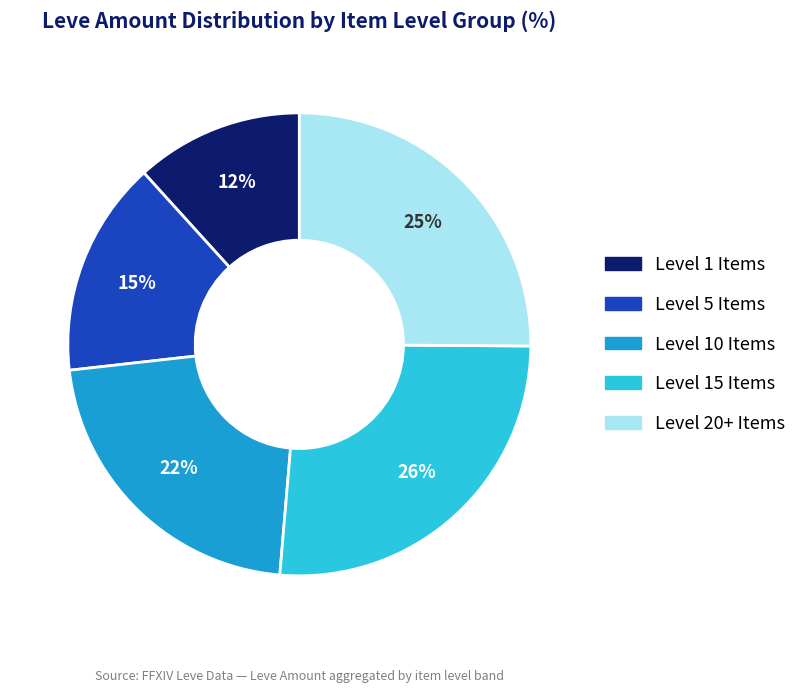

Is there any slice that represents more than half of the pie?

No